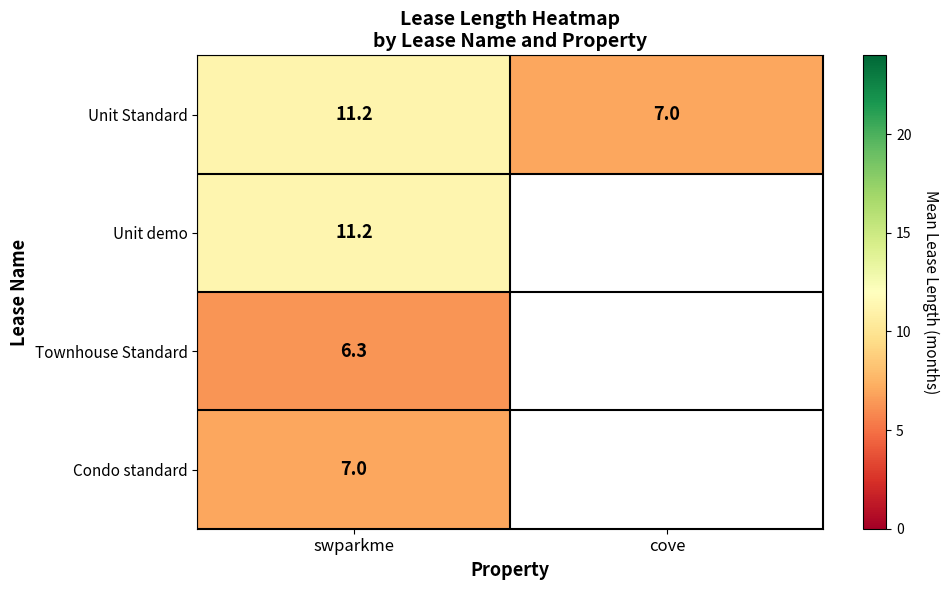

At how many categories does at least one series exceed 7?

1